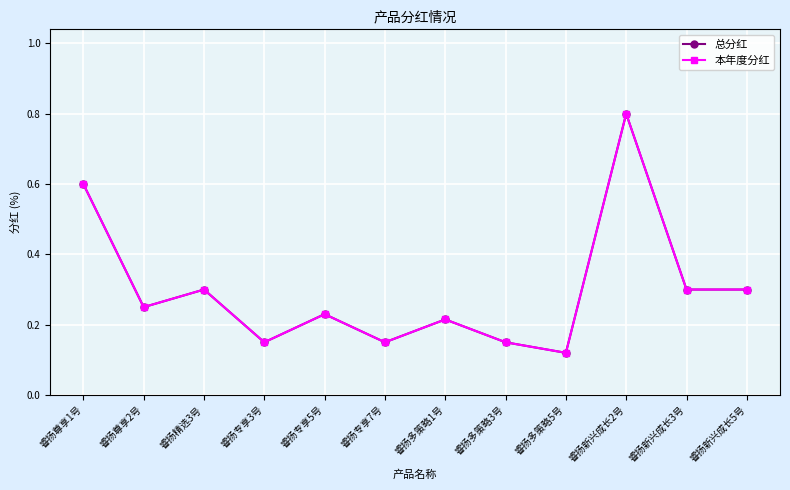

Which category has the lowest value across all series?

睿扬多策略5号